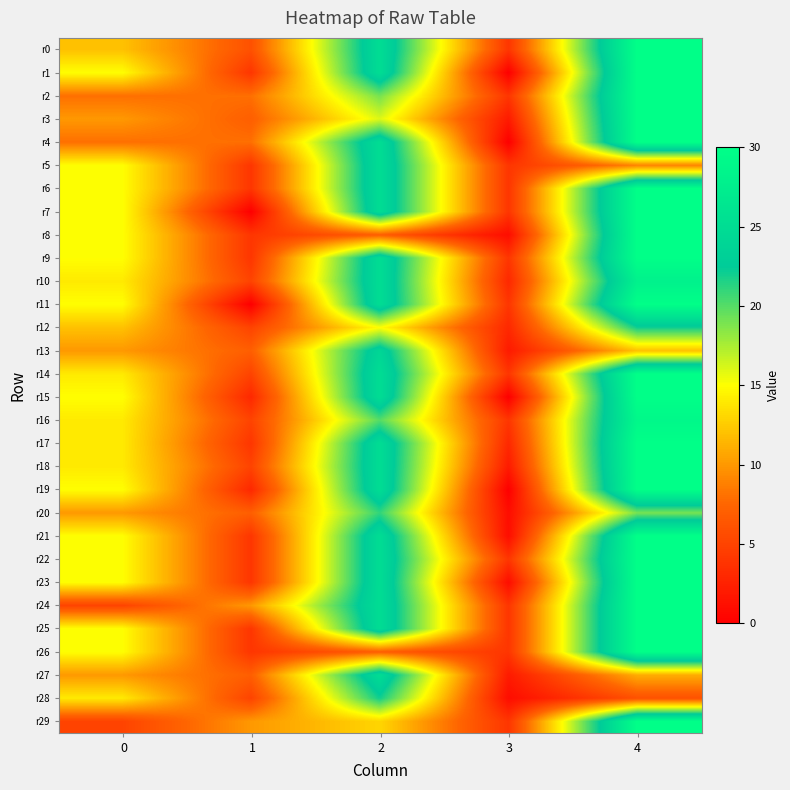

Between 1 and 4, which is larger?

4